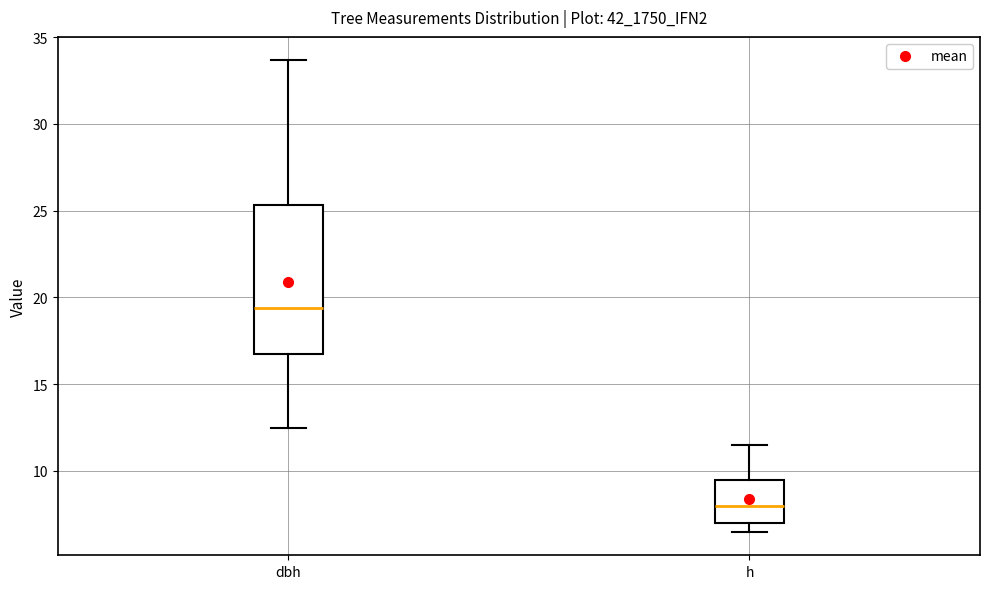

Comparing the boxes themselves (not the whiskers), which one is the tallest?

dbh